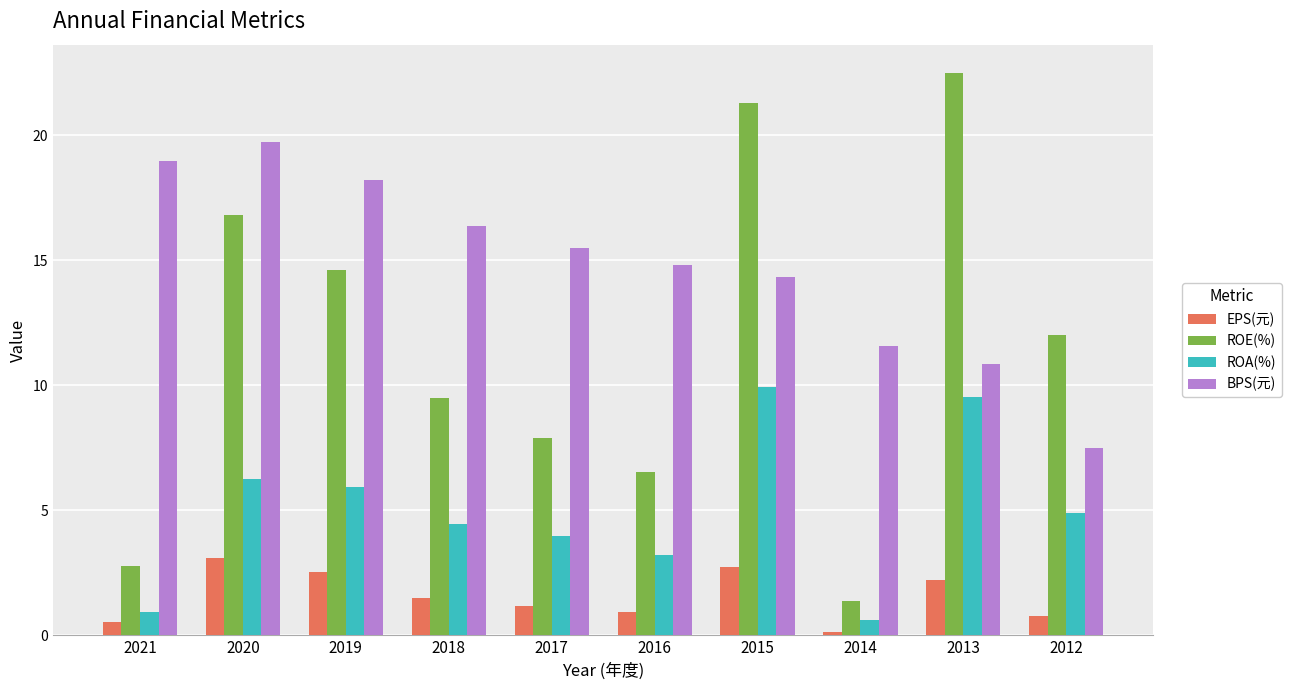

The EPS(元) series shows 0.5 at 2018. True or false?

False